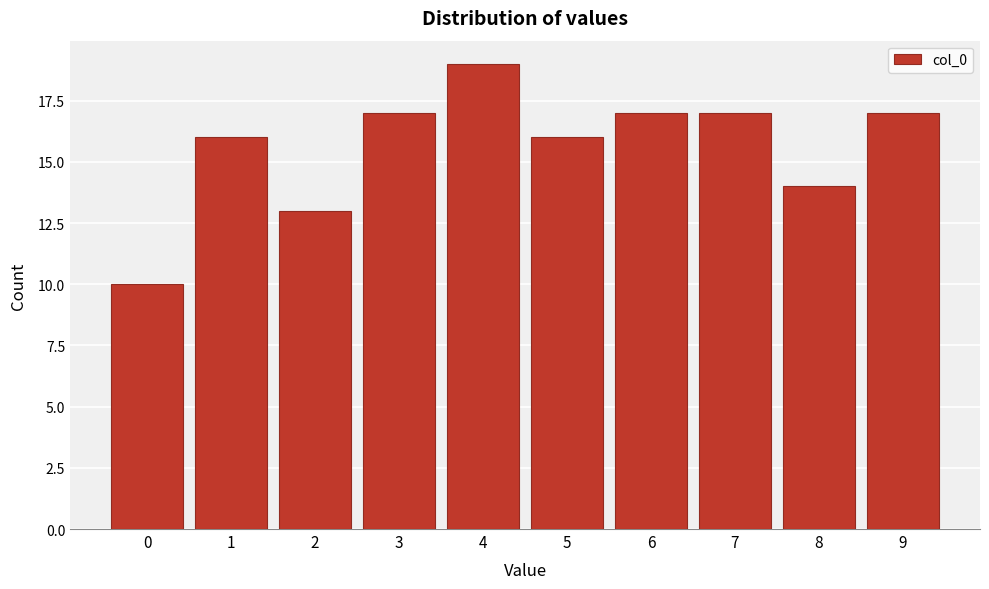

Reading left to right, transcribe this chart: for each bar, give the range it covers on the x-axis and its height. The values are not printed on the chart, so give them approximately, as read against the axis.

-0.5 to 0.5: 10
0.5 to 1.5: 16
1.5 to 2.5: 13
2.5 to 3.5: 17
3.5 to 4.5: 19
4.5 to 5.5: 16
5.5 to 6.5: 17
6.5 to 7.5: 17
7.5 to 8.5: 14
8.5 to 9.5: 17